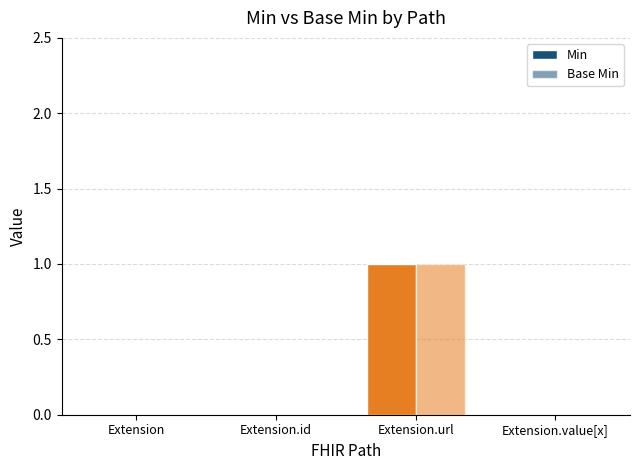

Between Extension and Extension.id, which is larger?

Extension